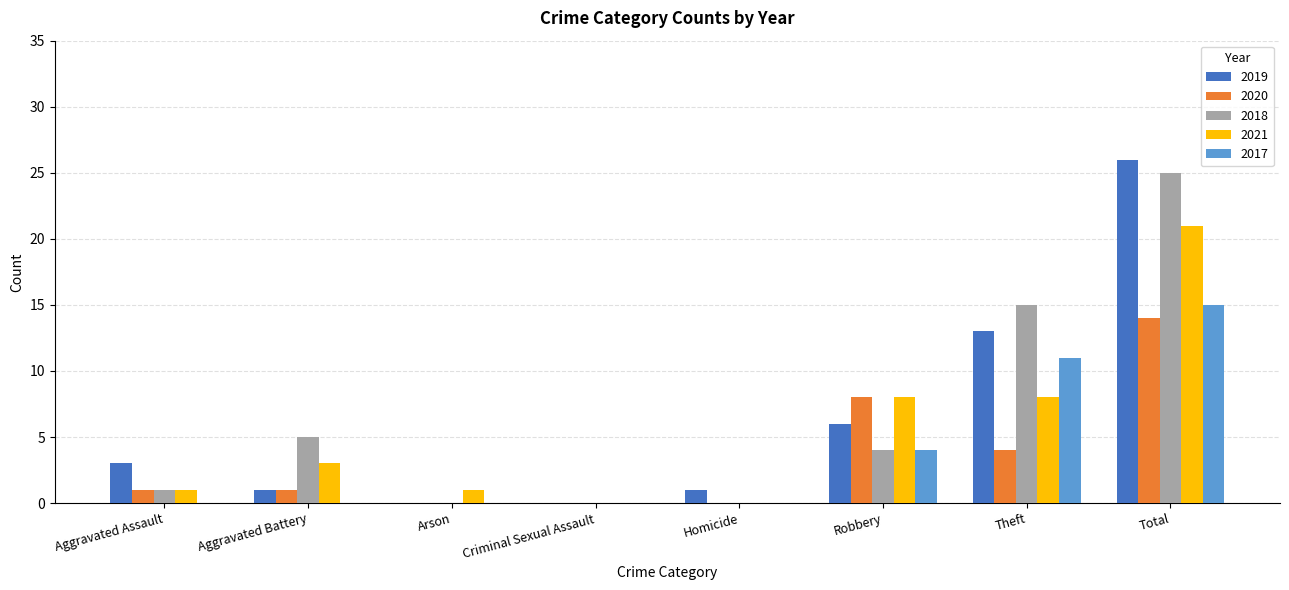

Count the number of categories in the chart.

8